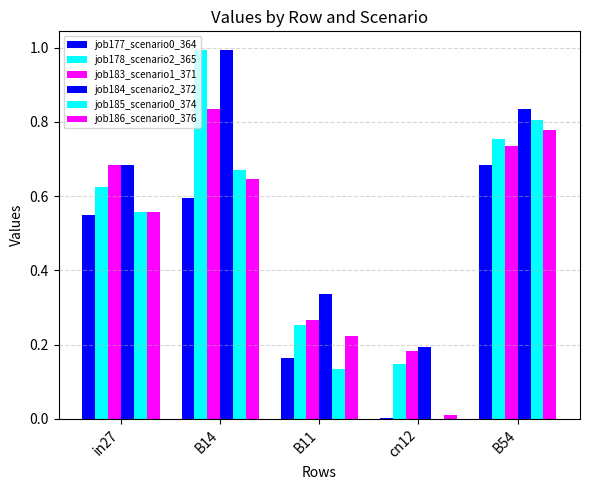

The value of job183_scenario1_371 at in27 is 1.1. True or false?

False